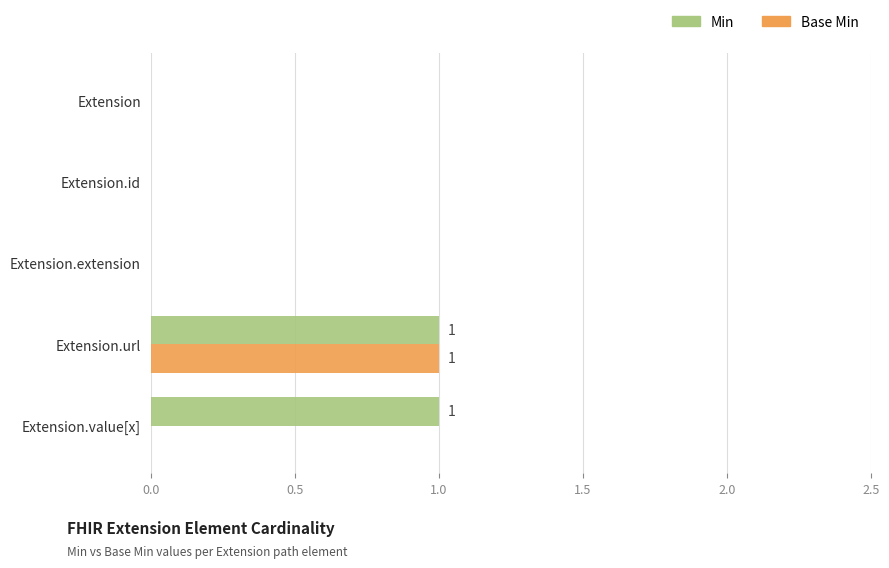

Is the value of Min at Extension.value[x] greater than the value of Base Min at Extension.id?

Yes